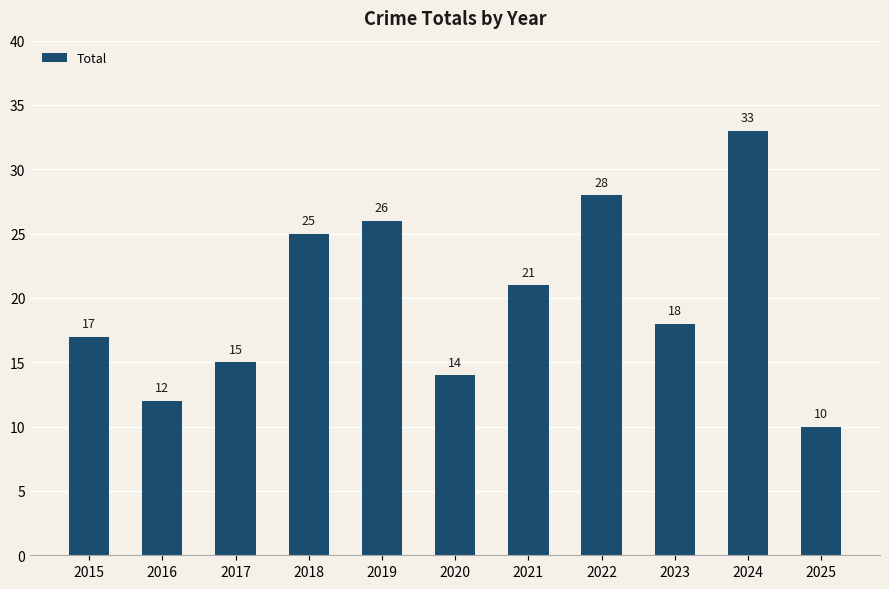

How many data points does each series have?

11